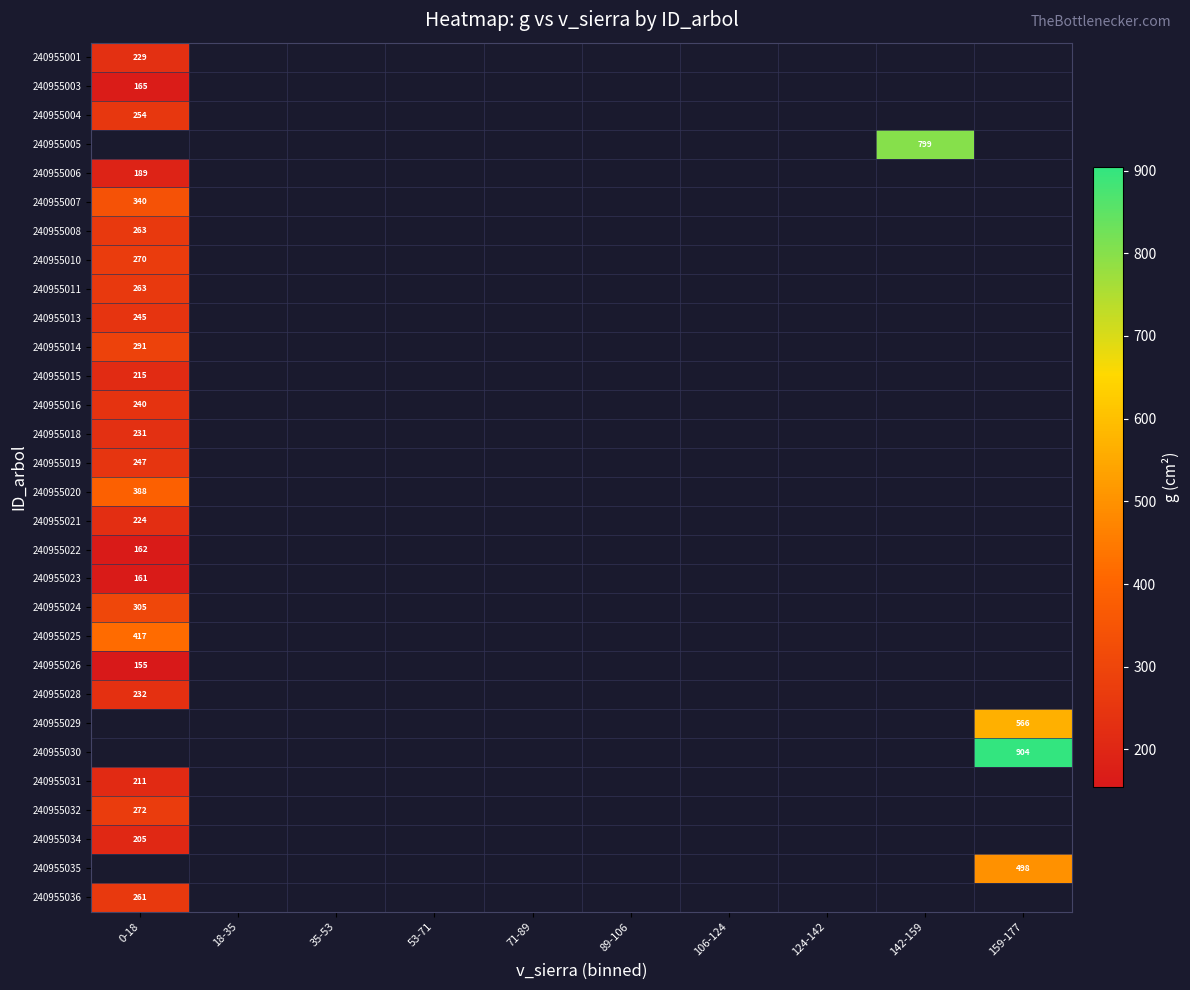

How many series are shown in this chart?

30